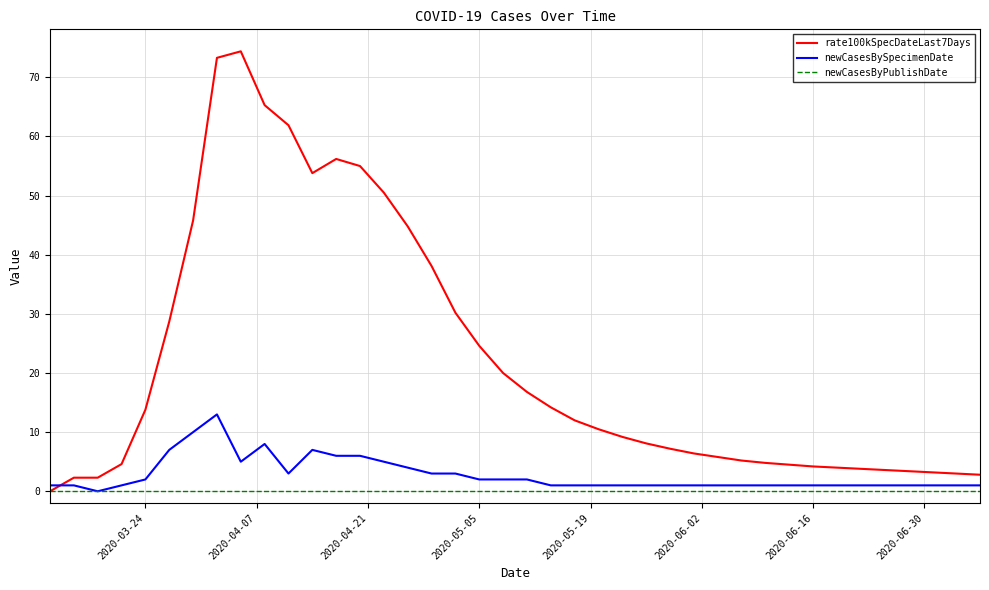

Which series has the widest spread of values?

rate100kSpecDateLast7Days